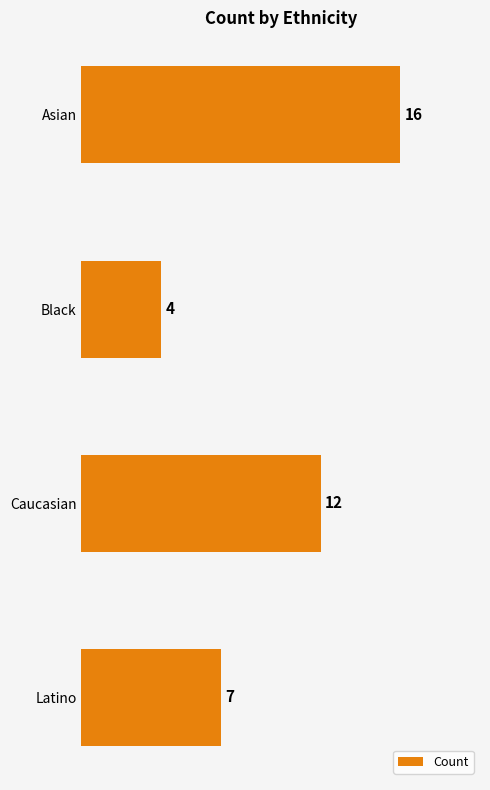

Does the chart contain stacked bars?

No